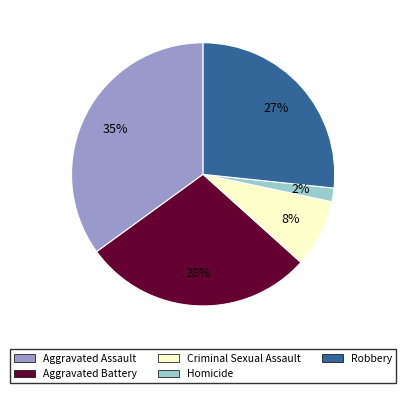

The Aggravated Assault slice represents 43% of the pie. True or false?

False